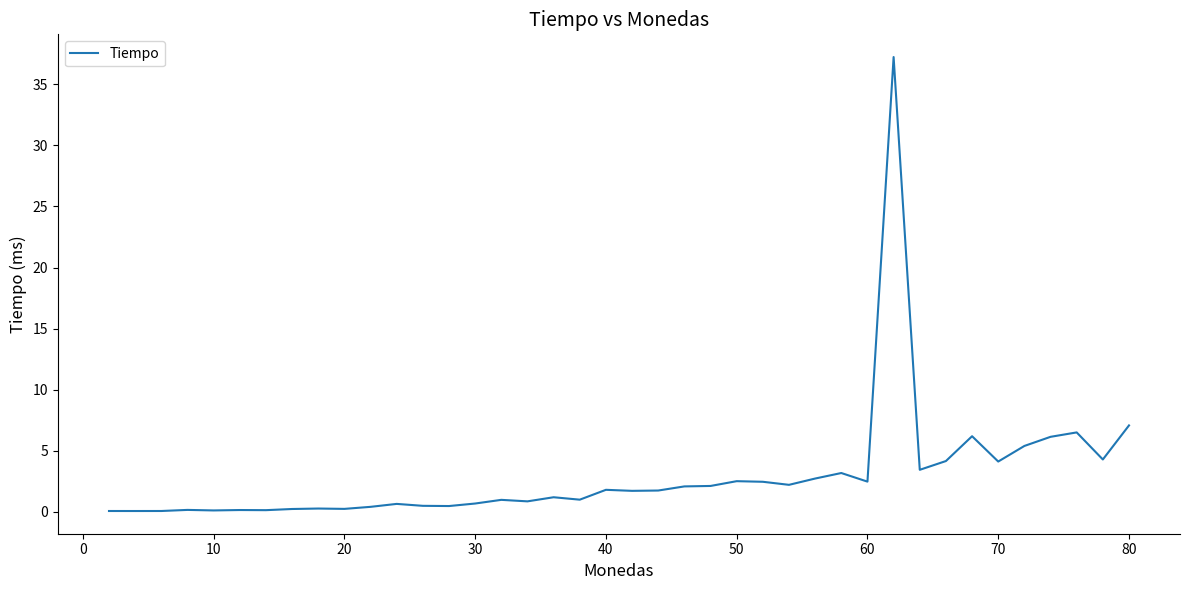

What is the greatest value displayed?

37.2